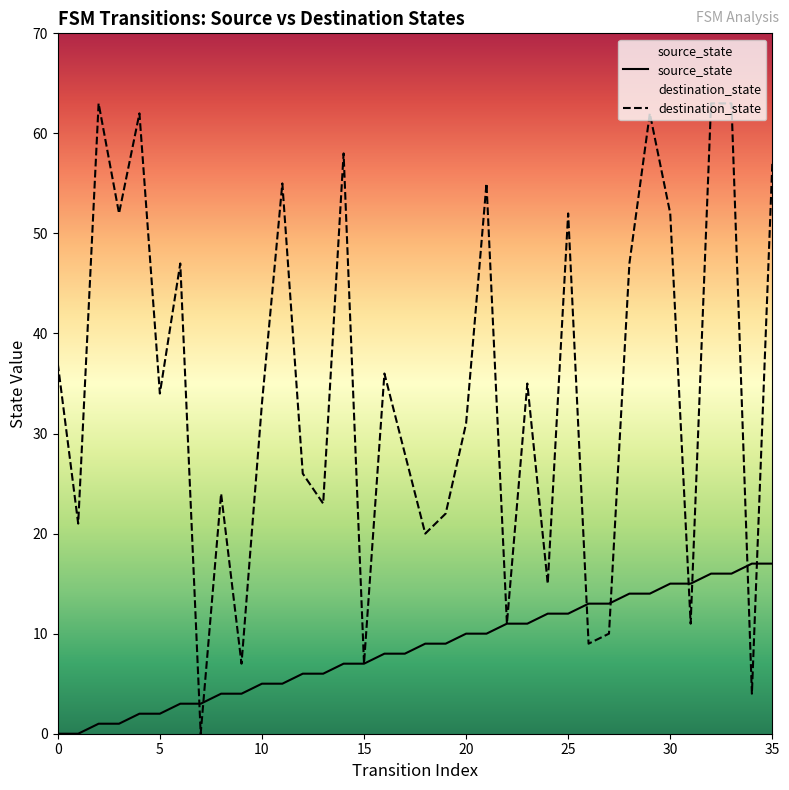

The value of source_state at 35 is 17. True or false?

True